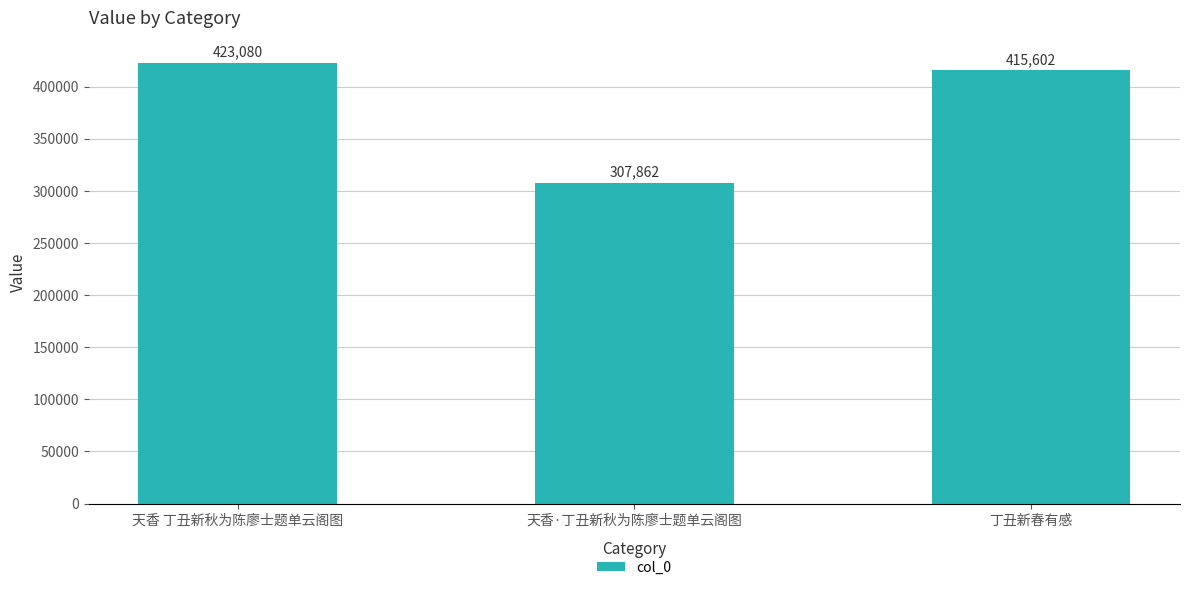

Between 丁丑新春有感 and 天香 丁丑新秋为陈廖士题单云阁图, which is larger?

天香 丁丑新秋为陈廖士题单云阁图